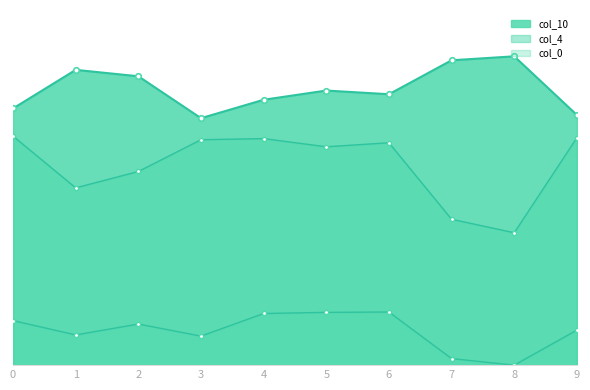

Reading left to right, extract all data points from this chart.

col_0: 0.0	0.0	0.0	0.0	0.0	0.0	0.0	0.0	0.0	0.0
col_4: 0.1	0.0	0.0	0.1	0.1	0.1	0.1	0.0	0.0	0.1
col_10: 0.1	0.1	0.1	0.1	0.1	0.1	0.1	0.1	0.1	0.1